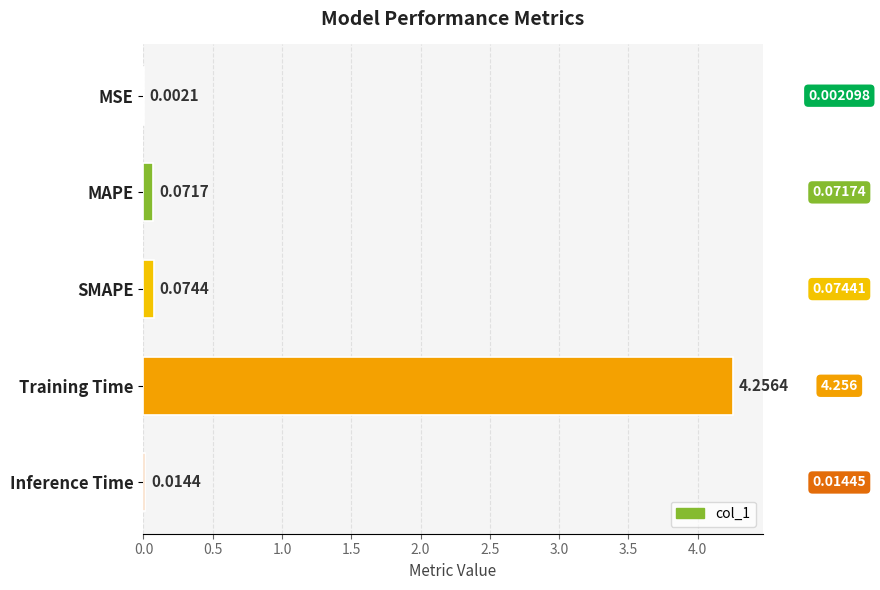

Where is the data nearest to the value 2?

SMAPE